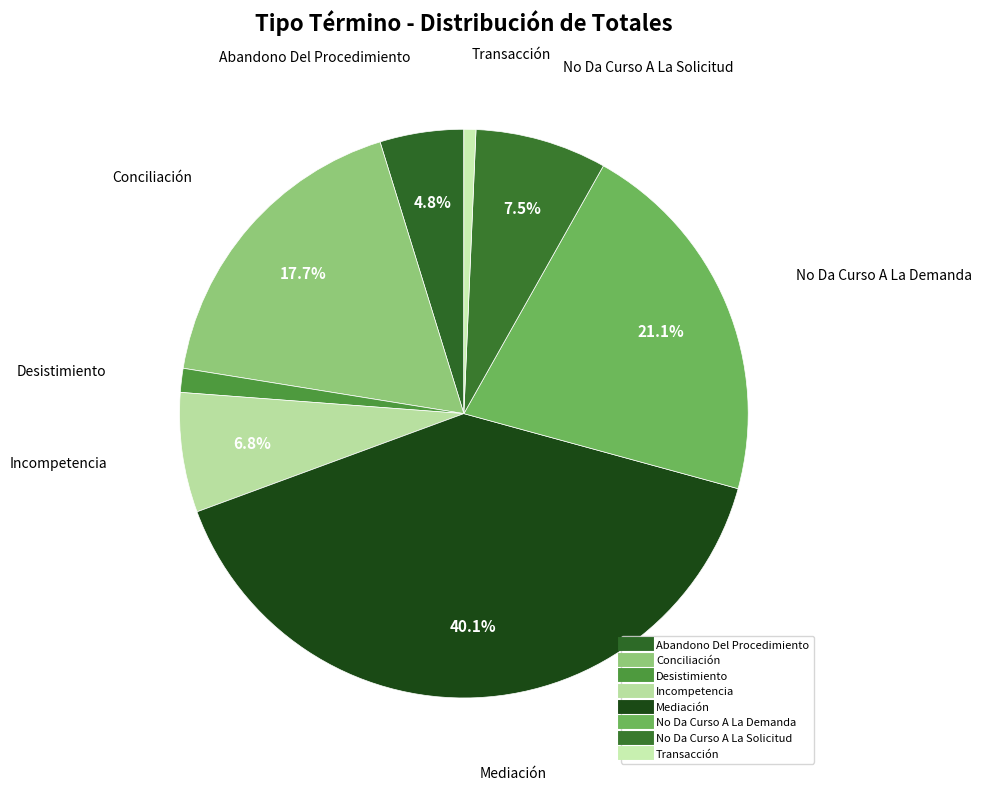

Rank the categories by value from lowest to highest.

Transacción, Desistimiento, Abandono Del Procedimiento, Incompetencia, No Da Curso A La Solicitud, Conciliación, No Da Curso A La Demanda, Mediación